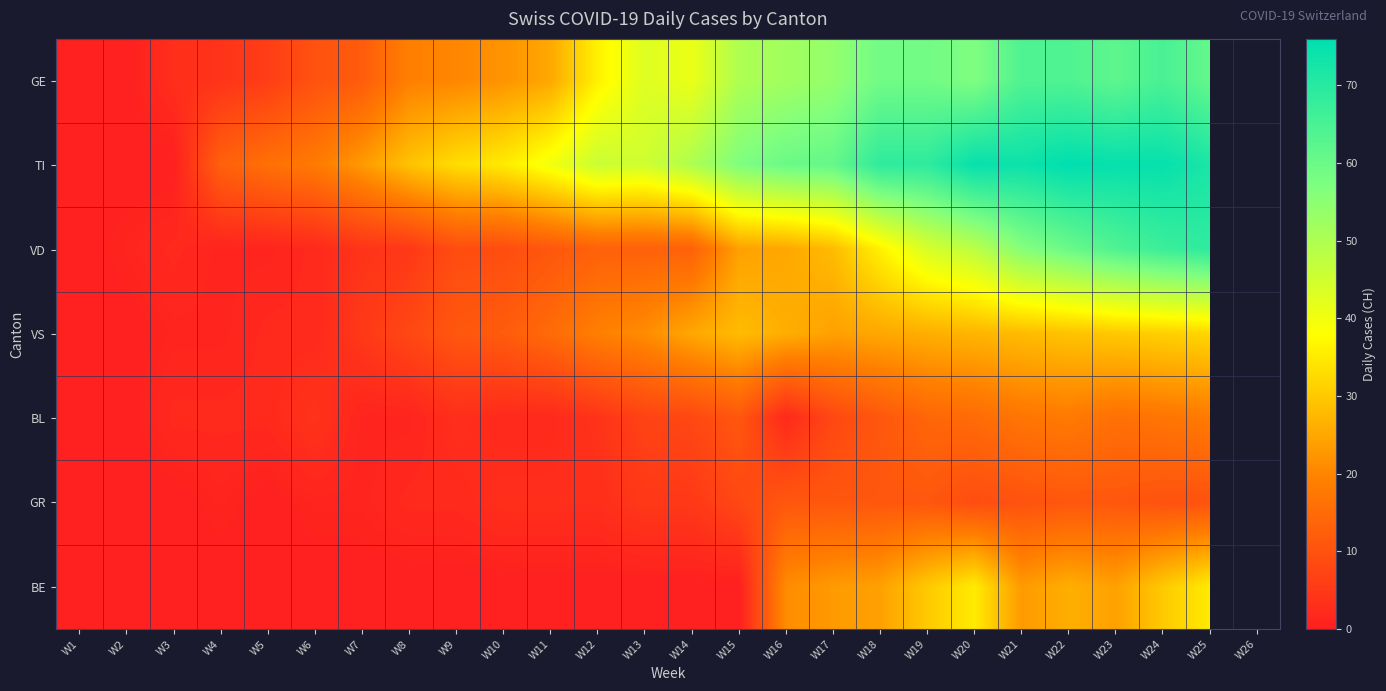

What is the difference between the BE values at W23 and W7?

24.0